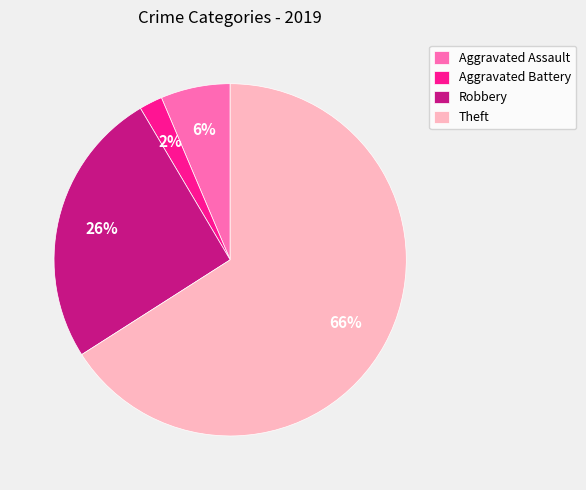

The Aggravated Assault slice represents 6% of the pie. True or false?

True